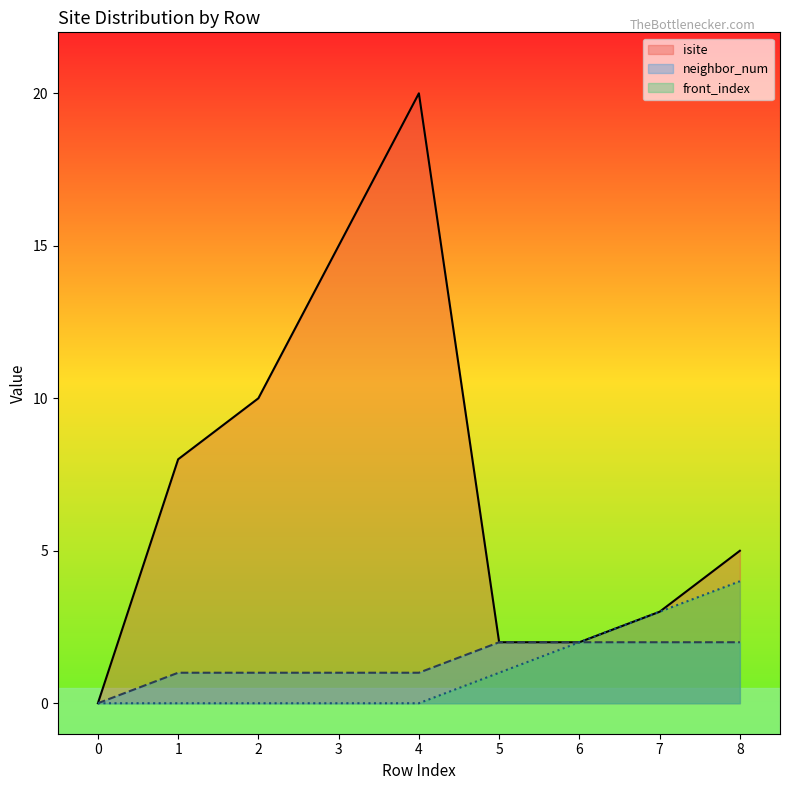

What is the value of the neighbor_num point at the 2nd from the left?

1